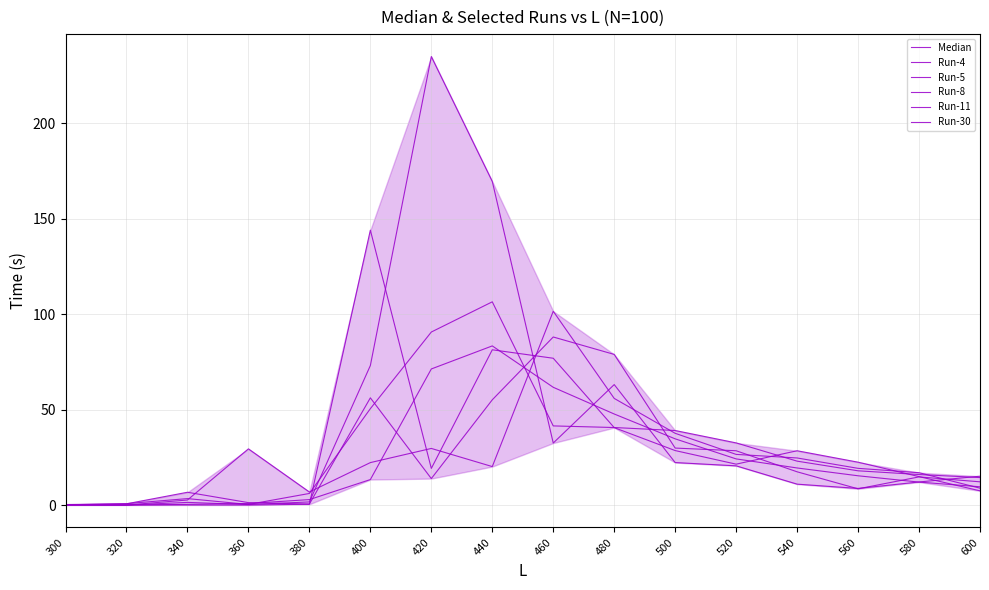

What is the total value across all series at 580?

86.8